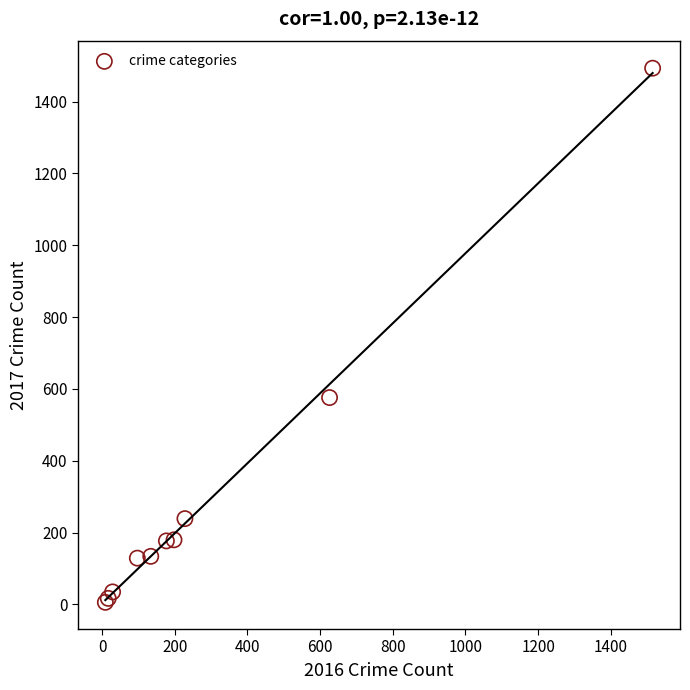

What Y value in the scatter plot is closest to 749?

576